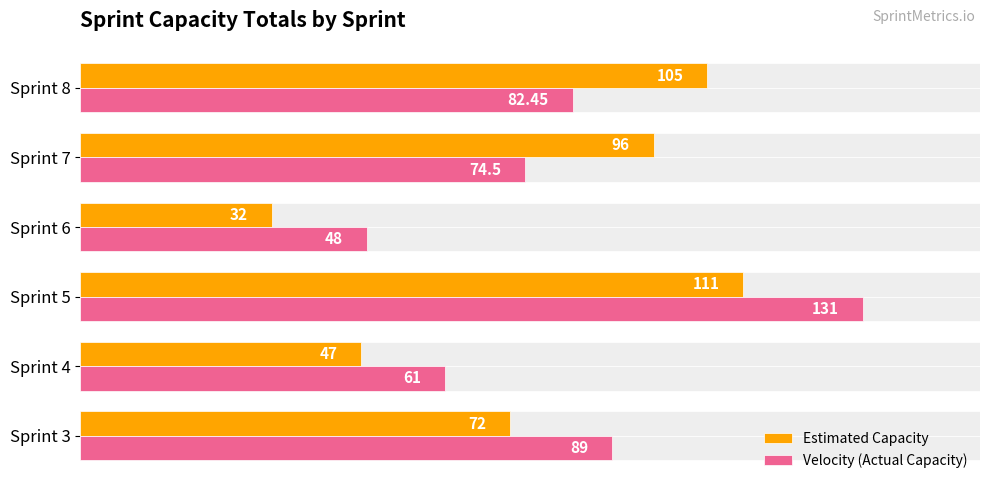

Rank the series by their average value, from highest to lowest.

Velocity (Actual Capacity), Estimated Capacity